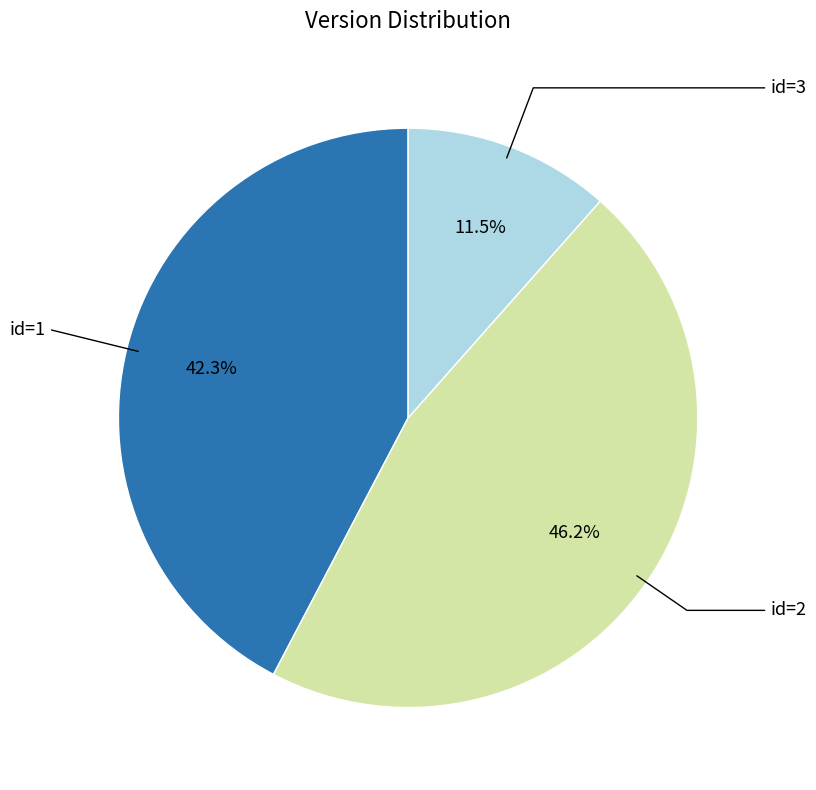

Which slice is the largest?

id=2